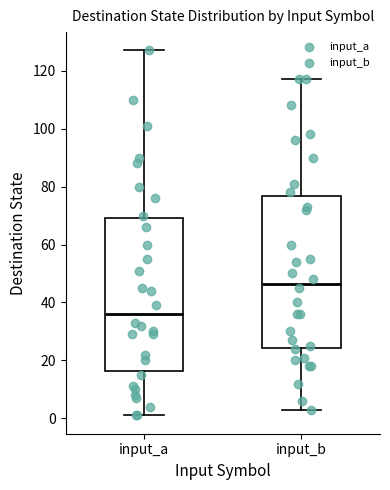

Where does the median line of the box for input_b sit on the y-axis? The values are not printed on the chart, so give them approximately, as read against the axis.

46